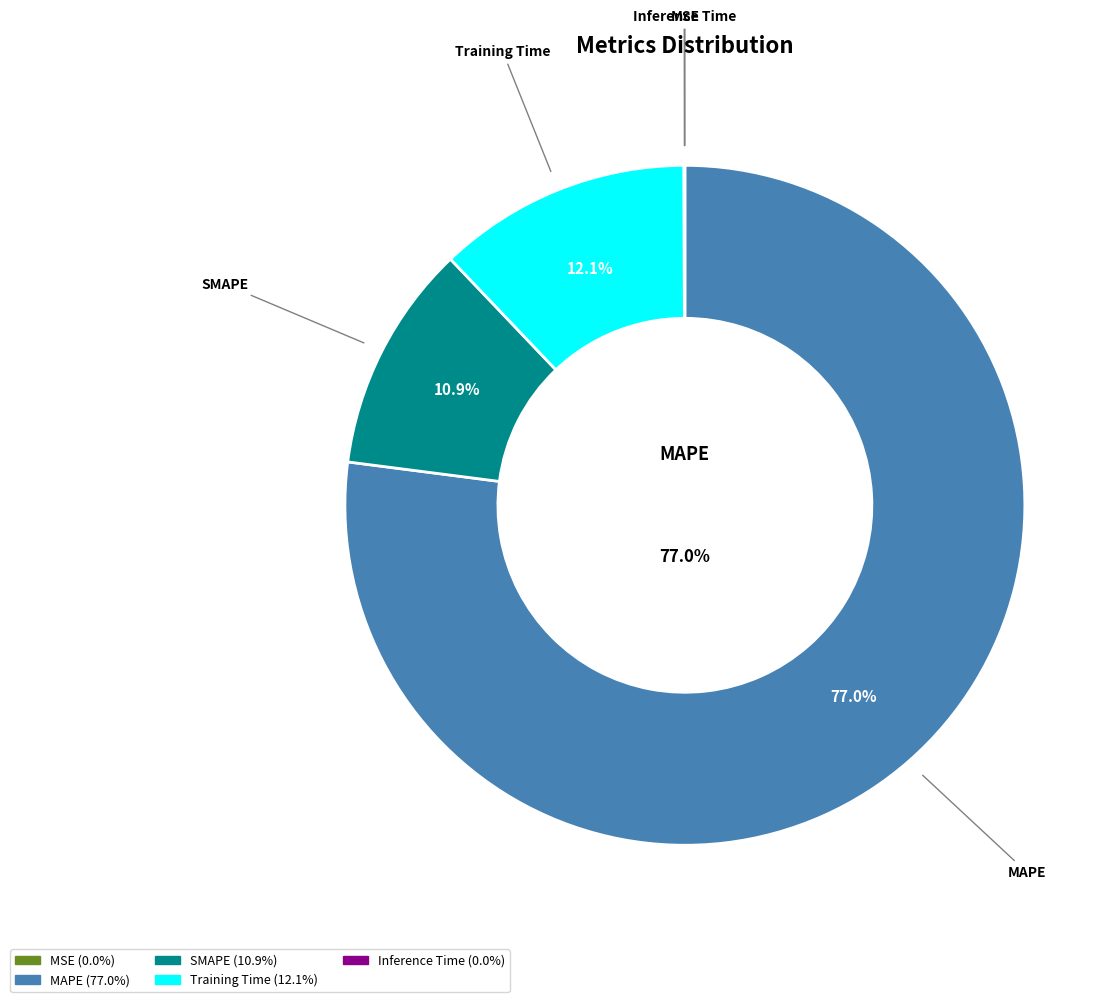

What portion of the pie excludes Training Time?

87.9%